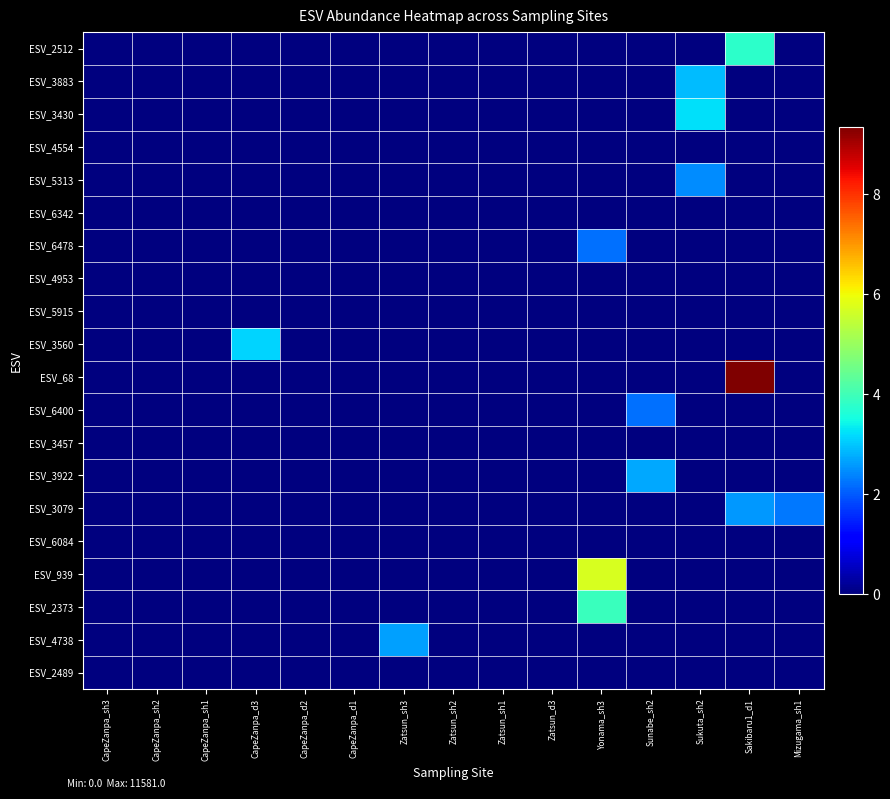

Which has a higher value, CapeZanpa_d1 or CapeZanpa_sh2?

CapeZanpa_d1